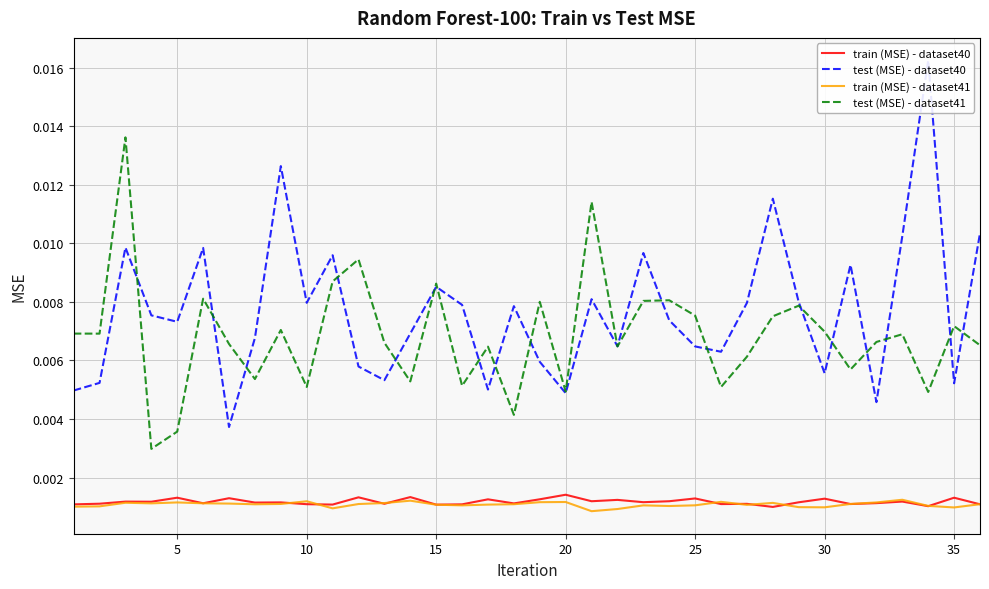

How many categories are shown in the chart?

36